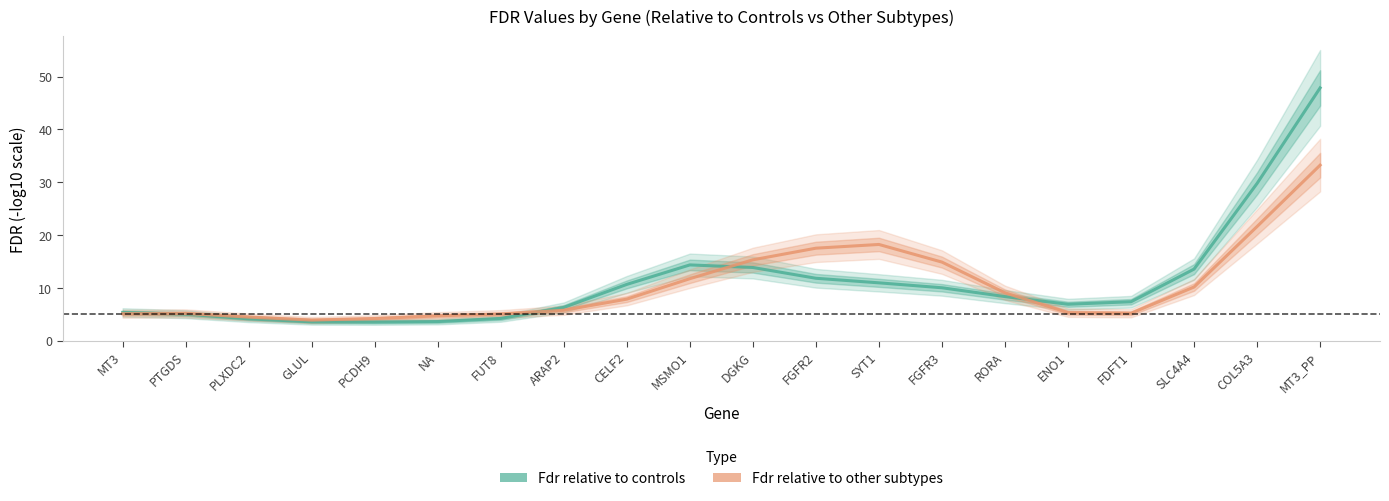

In Fdr relative to controls, how many points are higher than both neighbors (excluding endpoints)?

1